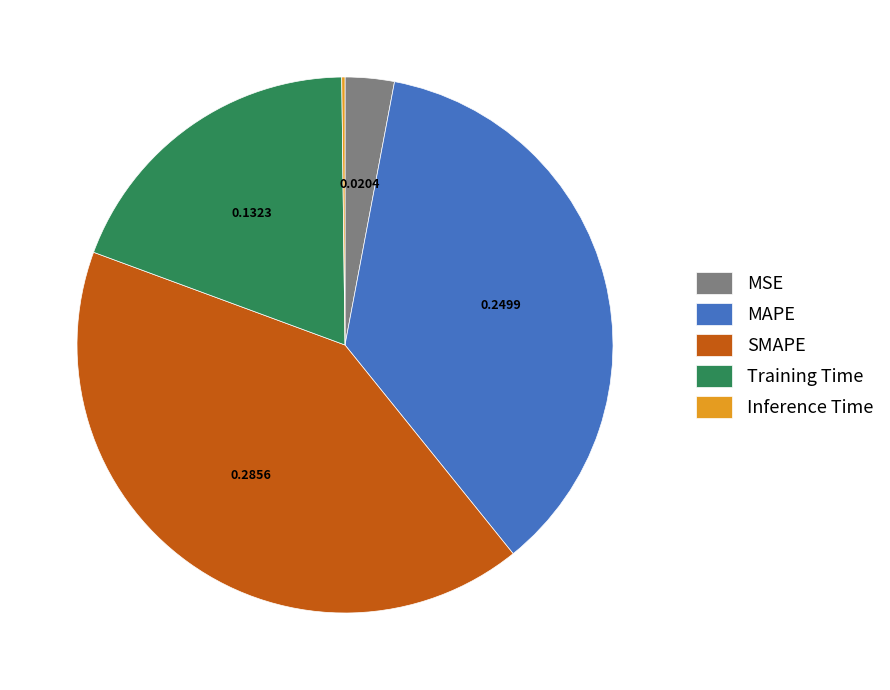

Is there any slice that represents more than half of the pie?

No